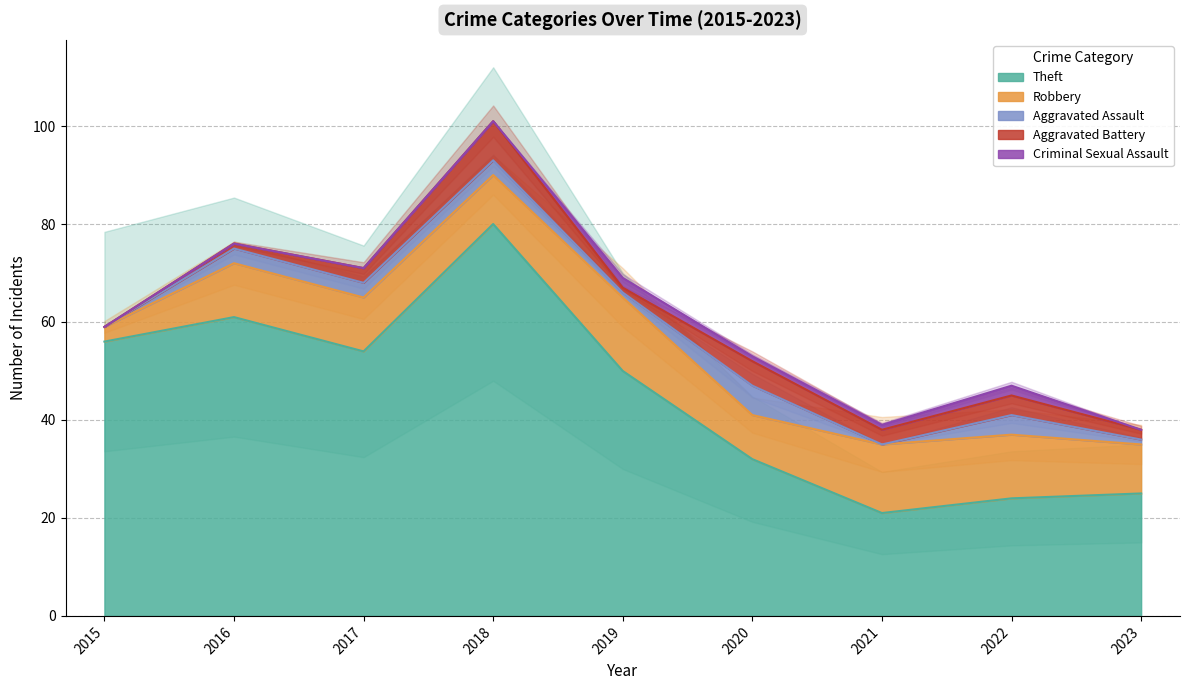

What is the sum of the Criminal Sexual Assault values at 2021 and 2023?

1